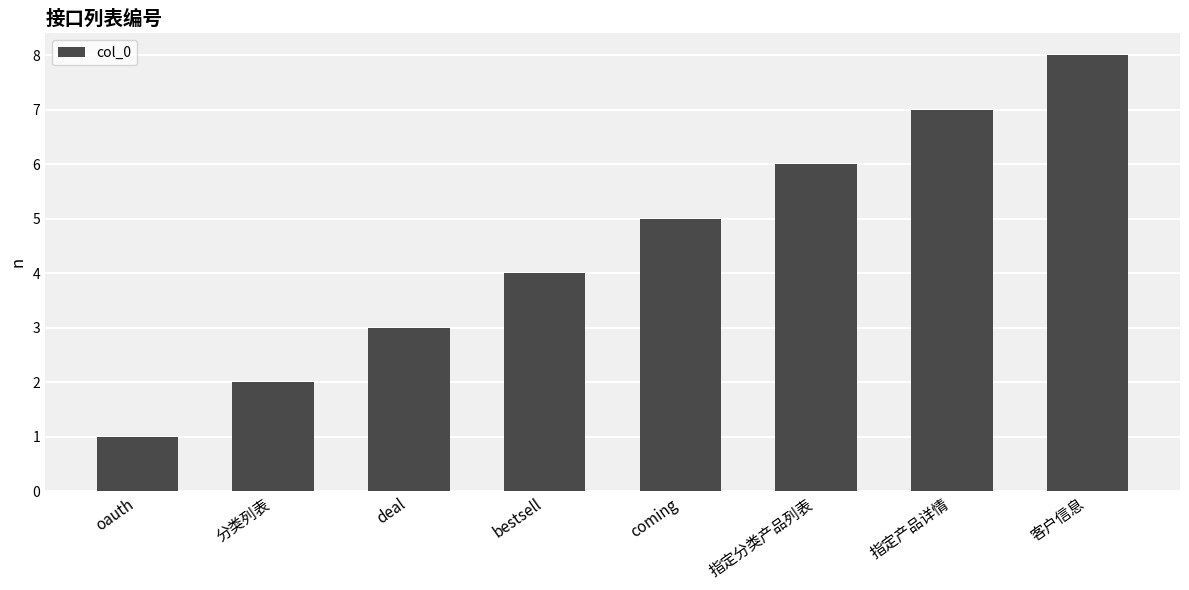

What is the approximate value at 指定产品详情?

7